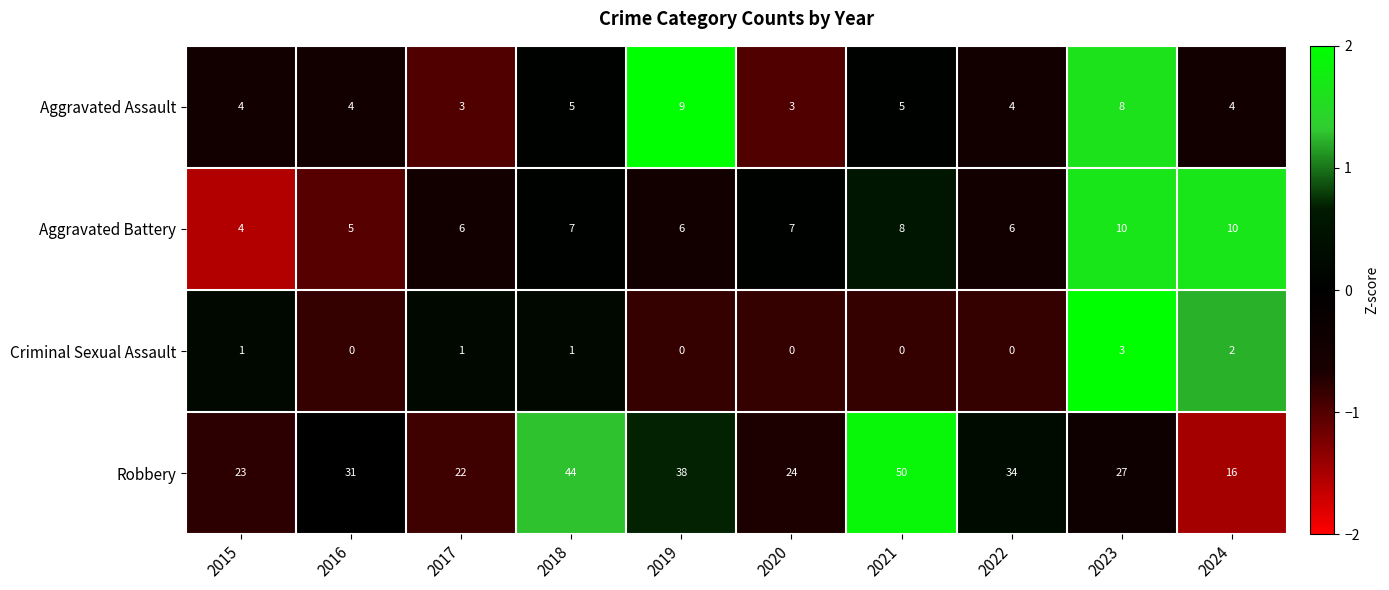

The Aggravated Battery series shows 10 at 2023. True or false?

True